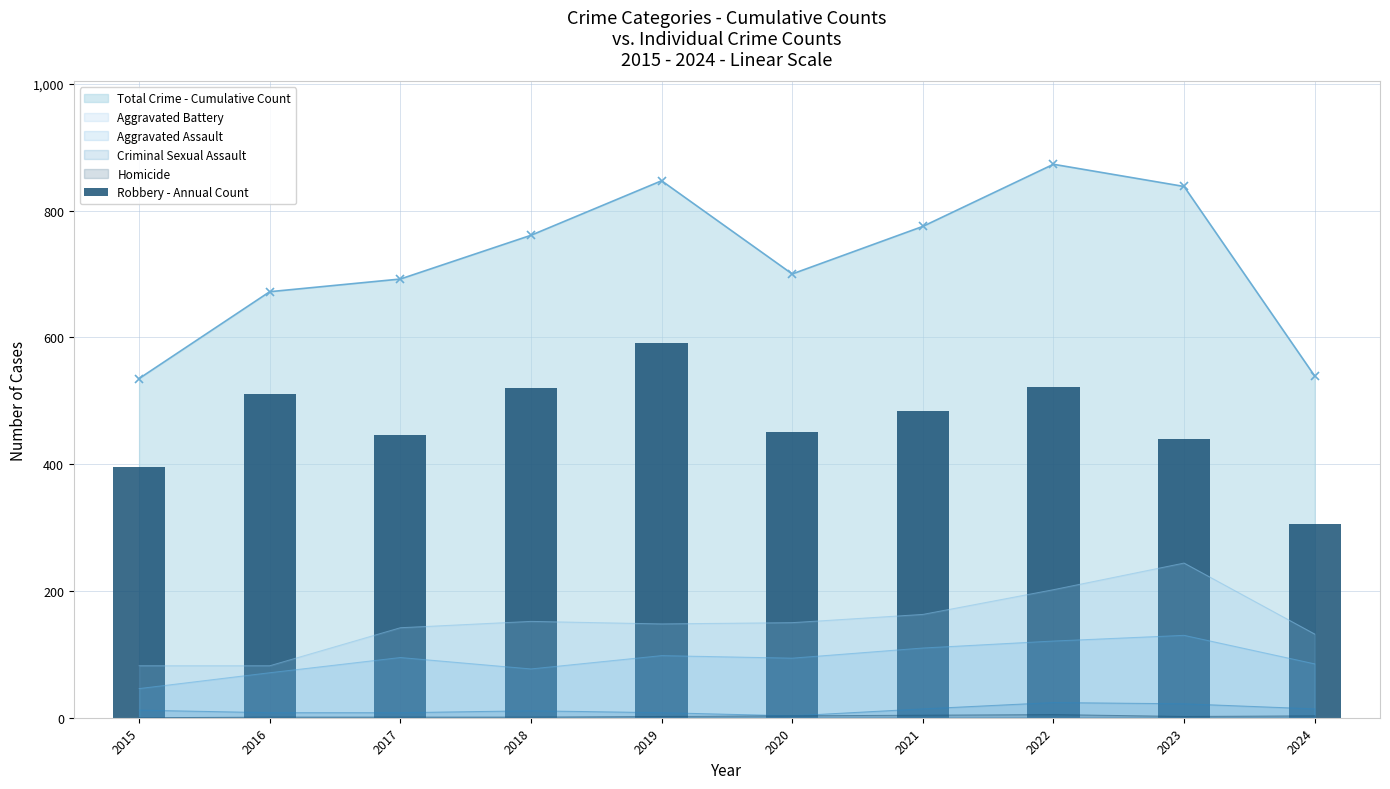

Which category has the highest value in the Aggravated Battery series?

2023